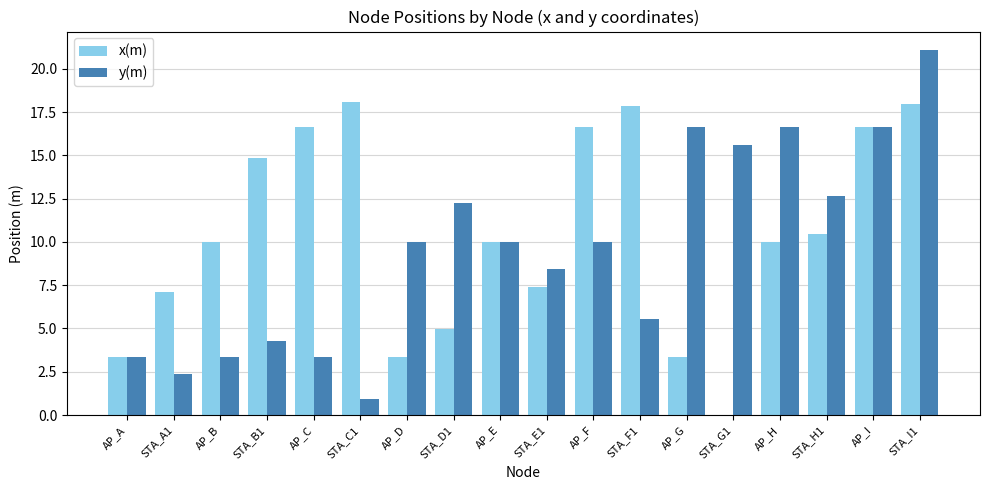

How many bars are there in each group?

2